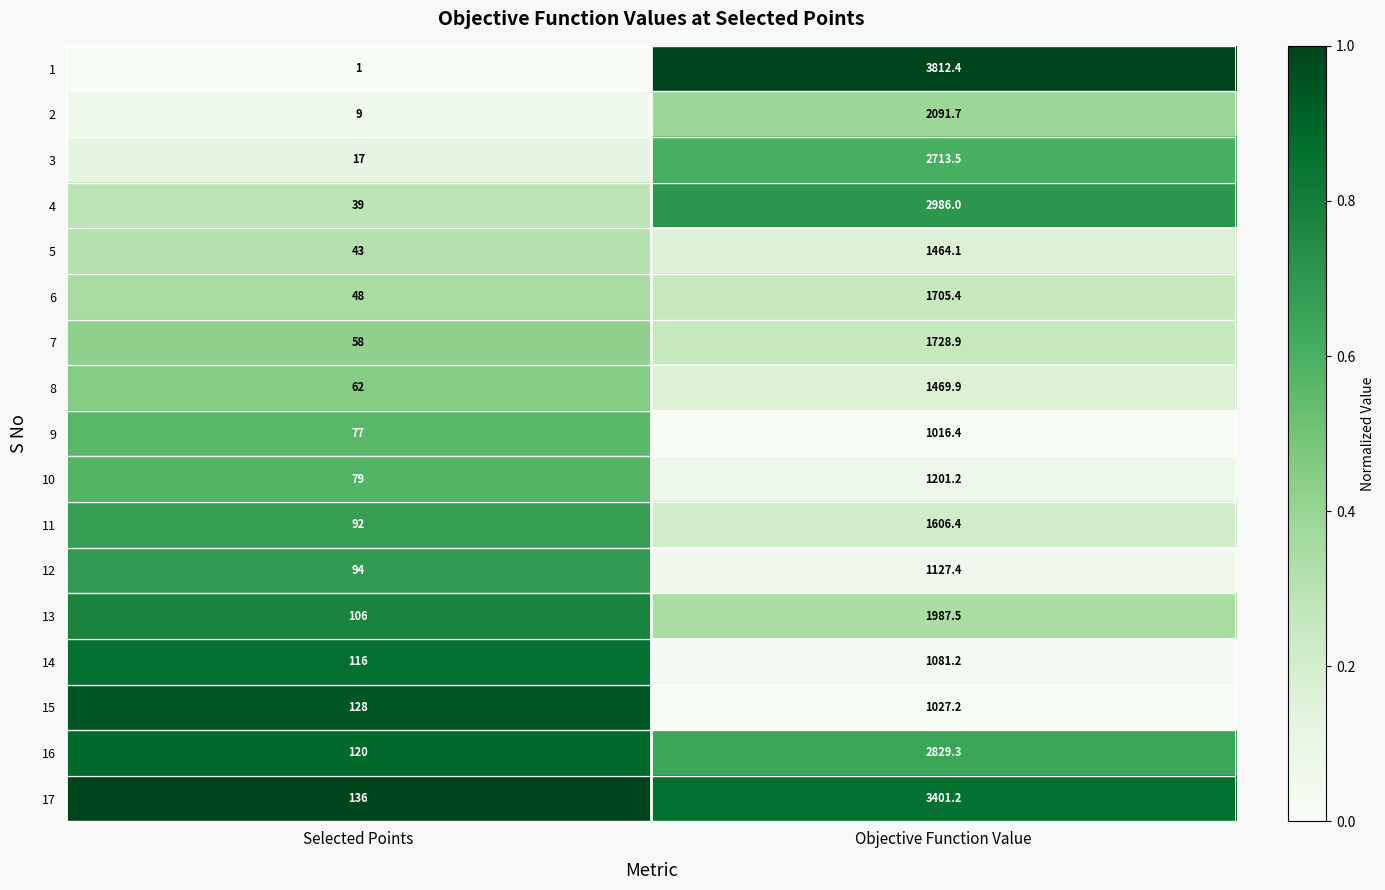

At which category is the sum across all series the highest?

Objective Function Value